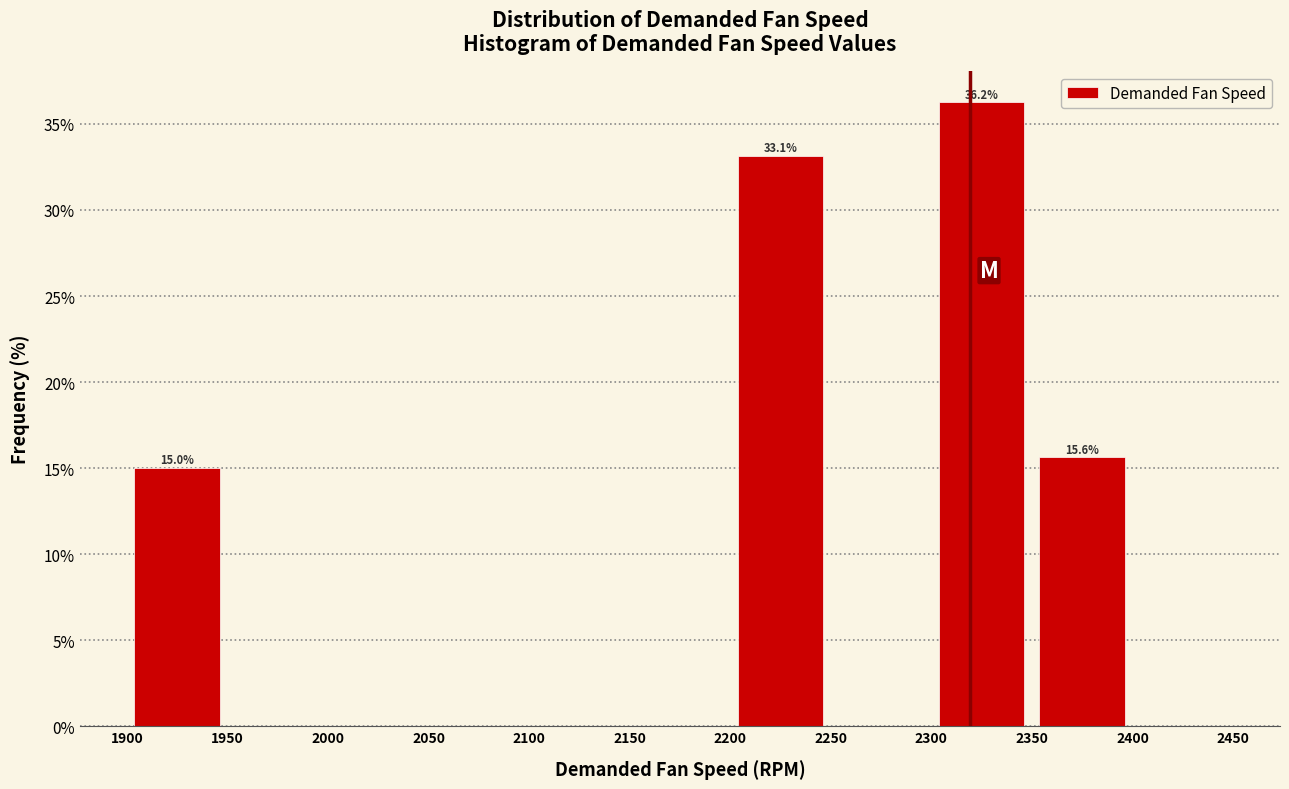

Which range on the x-axis has the tallest bar?

2300 to 2350